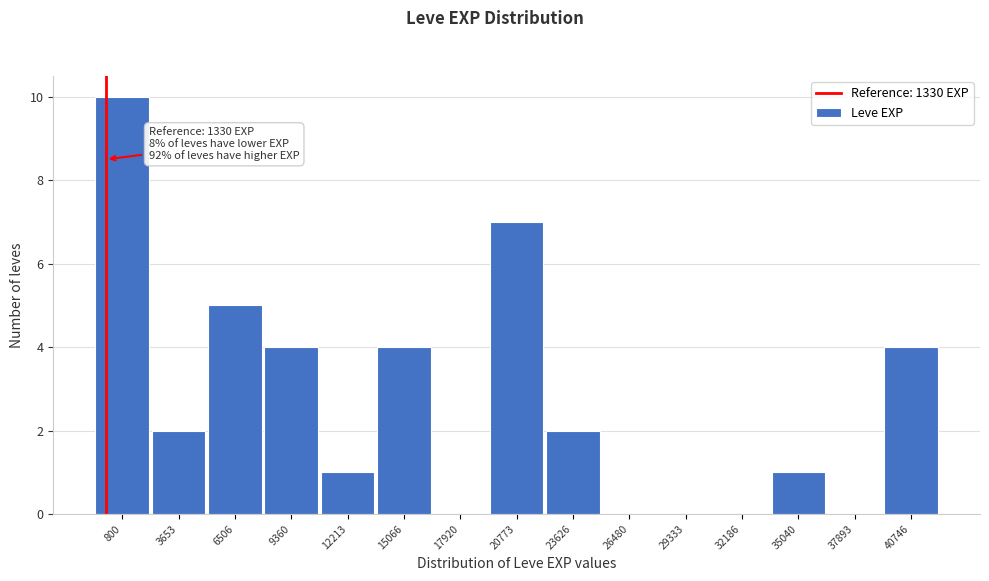

Reading left to right, extract all data points from this chart.

800=10	3653=2	6506=5	9360=4	12213=1	15066=4	17920=0	20773=7	23626=2	26480=0	29333=0	32186=0	35040=1	37893=0	40746=4